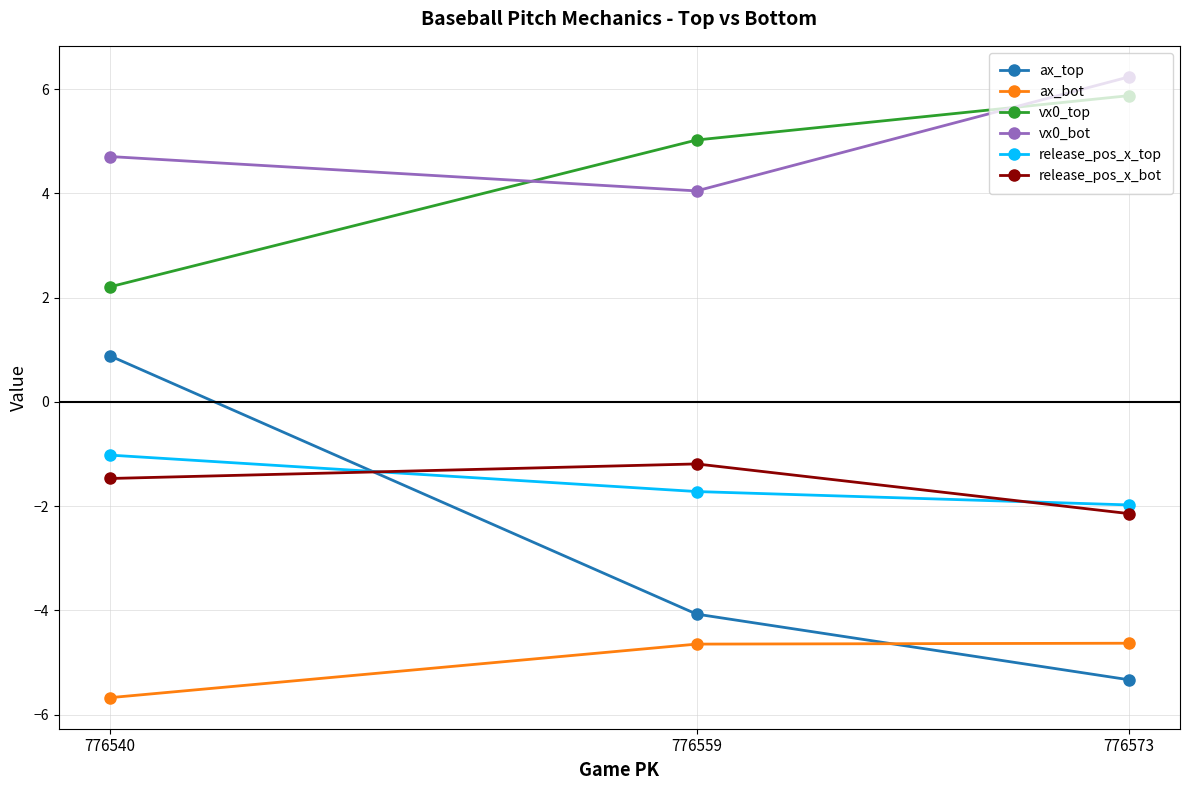

At which category is the sum across all series the highest?

776540